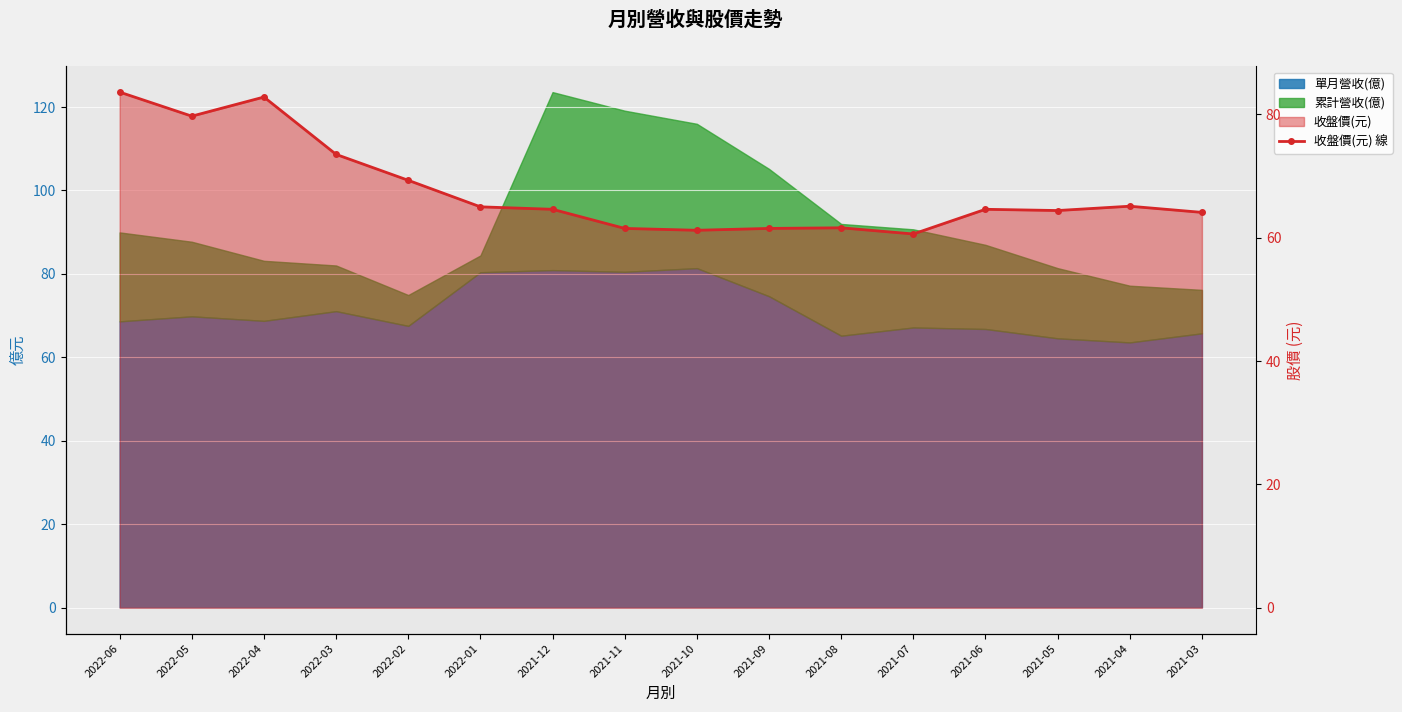

Where is the data nearest to the value 72?

2022-03